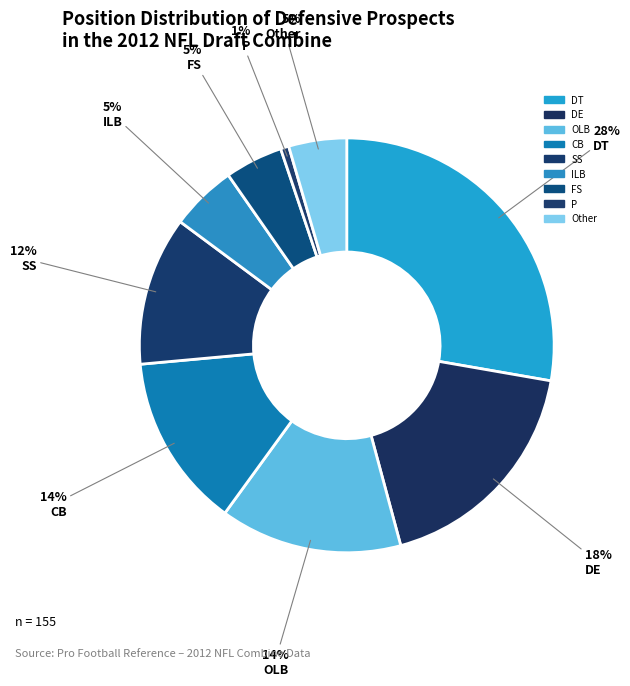

Combined, do OLB and DE account for over 50%?

No